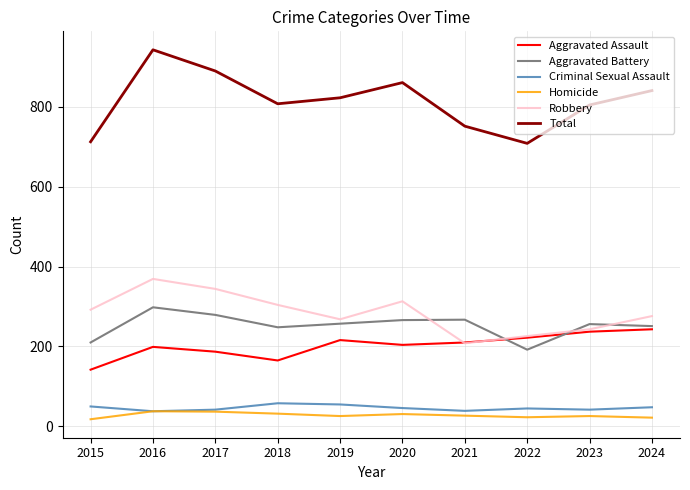

At how many categories does at least one series exceed 458?

10